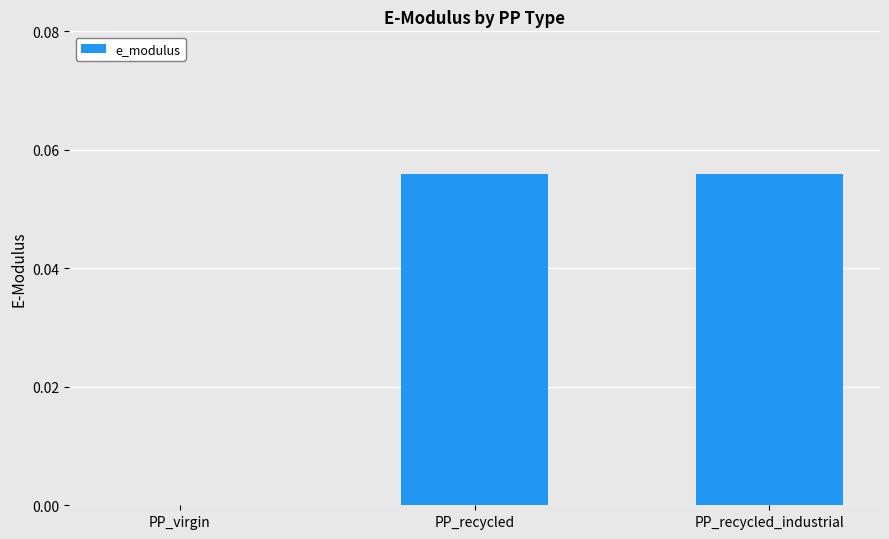

The chart shows a value of 0.0 at PP_recycled. True or false?

False